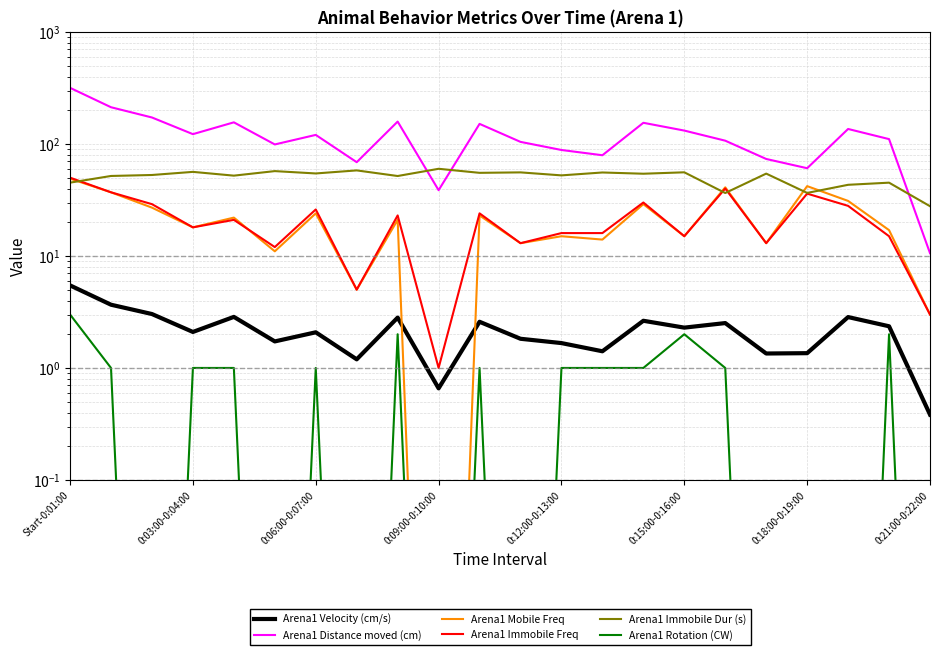

Is it true that Arena1 Rotation (CW) equals 0.0 at 0:21:00-0:22:00?

True